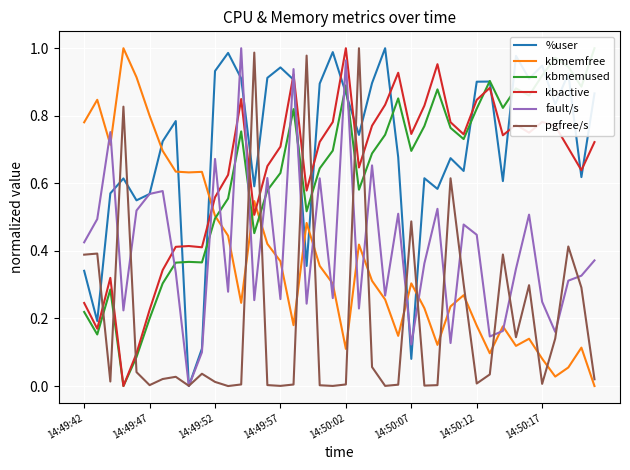

True or false: %user and kbmemfree cross at least once.

True